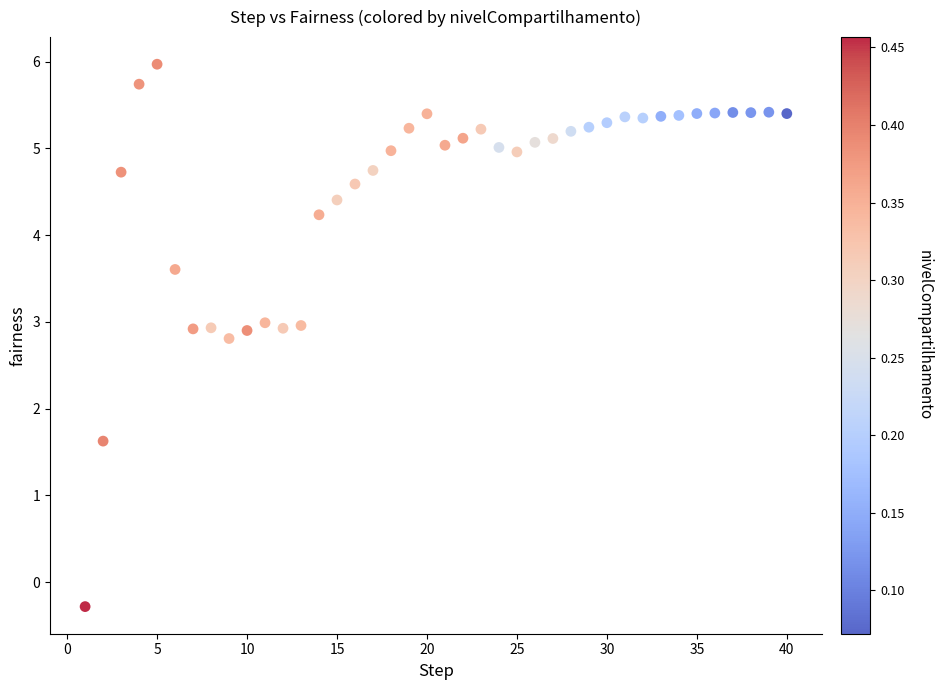

What Y value in the scatter plot is closest to 2?

1.6